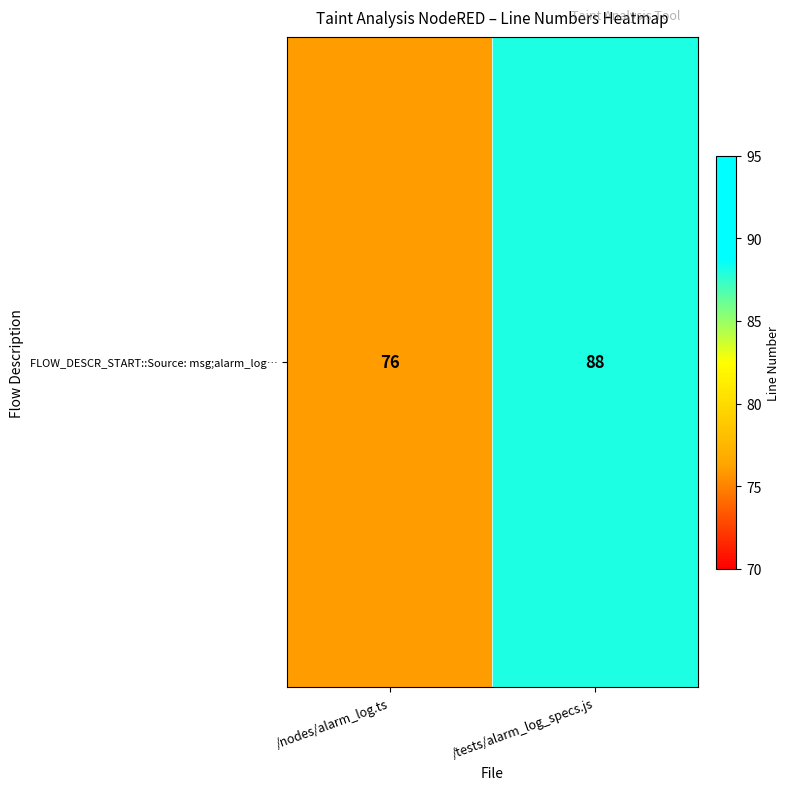

Where is the data nearest to the value 82?

/nodes/alarm_log.ts